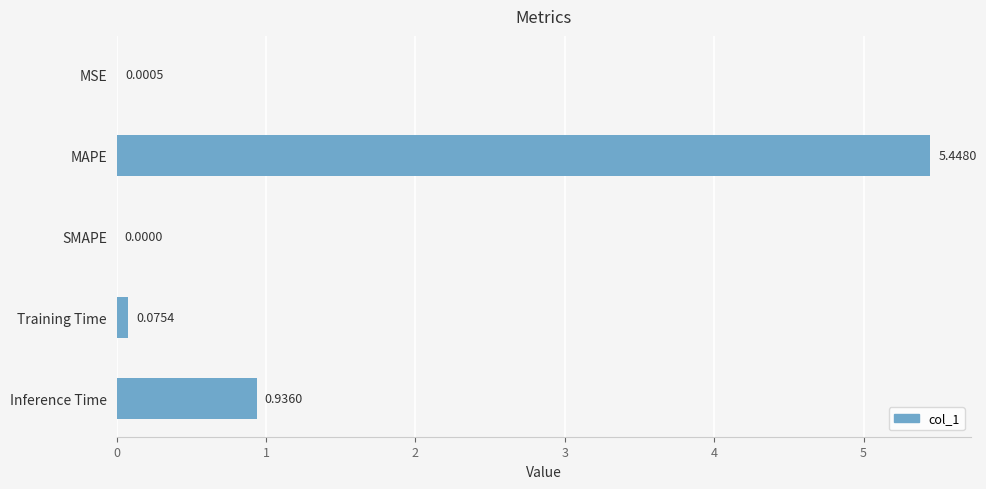

Between Inference Time and SMAPE, which is larger?

Inference Time